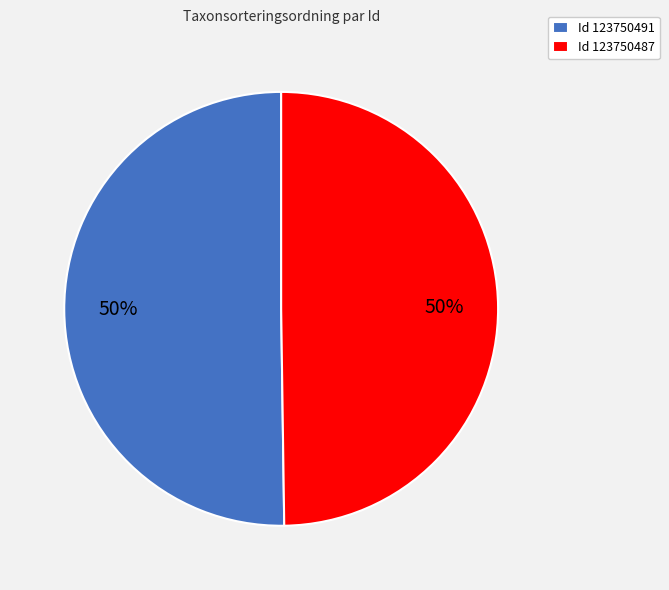

To the nearest percent, what portion does Id 123750487 represent?

50%